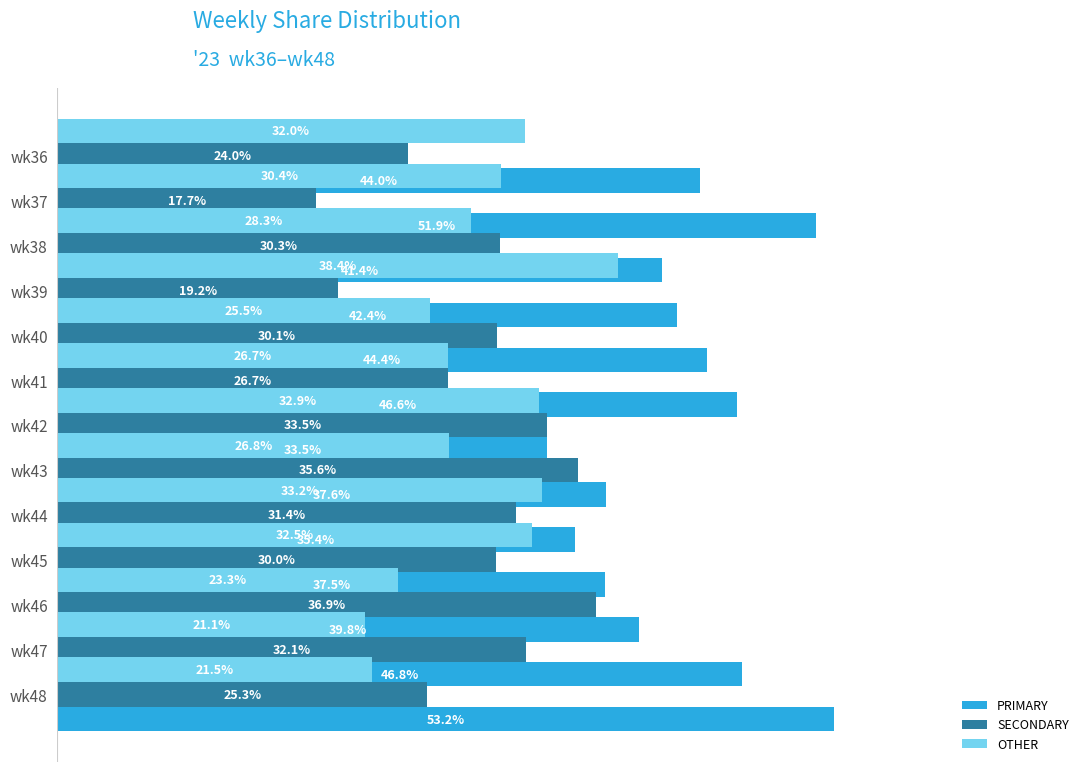

What is the value of the OTHER bar at the 12th from the left?

21.1